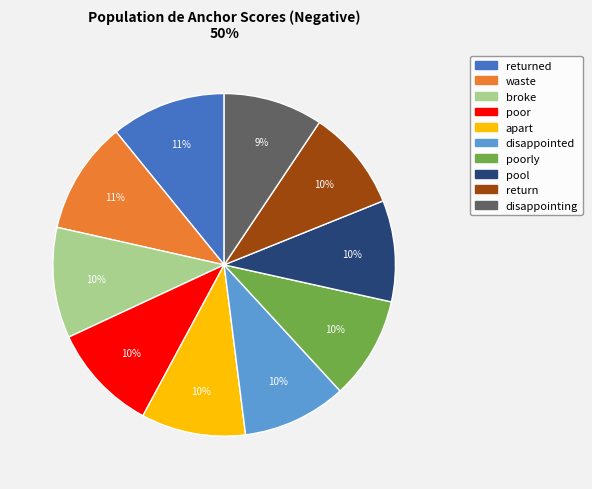

Is there any slice that represents more than half of the pie?

No